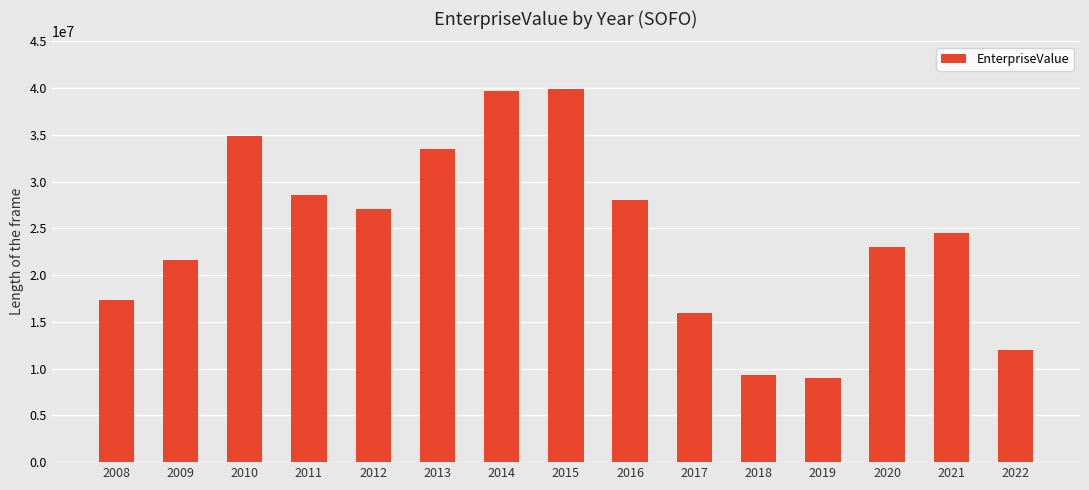

Approximately how many times larger is the value at 2015 compared to 2008?

2.3